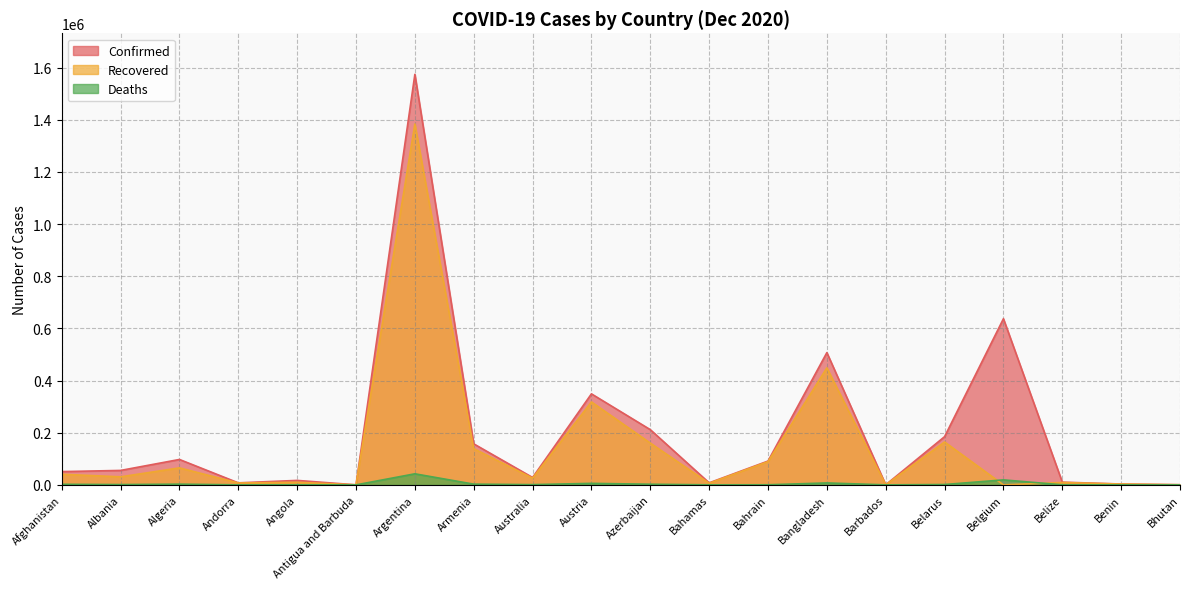

Which series has the widest spread of values?

Confirmed